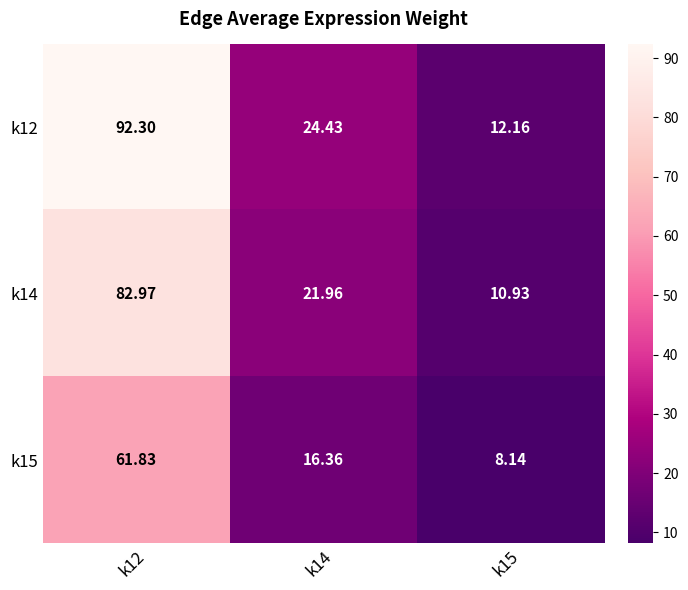

How many series are shown in this chart?

3